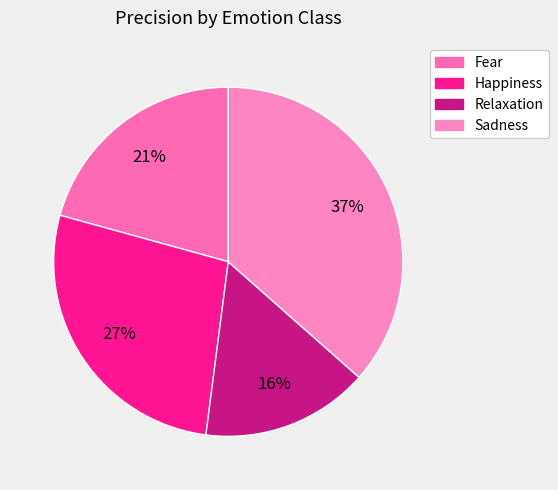

True or false: Relaxation accounts for 16% of the total.

True